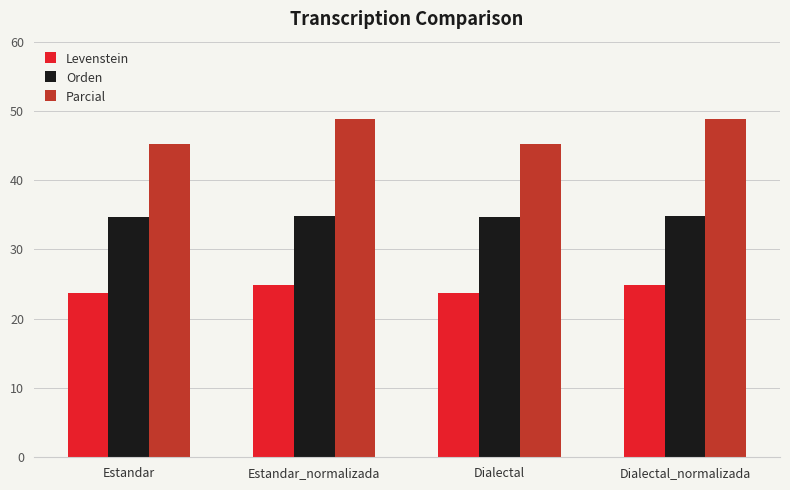

At which label does Parcial first exceed 48?

Estandar_normalizada